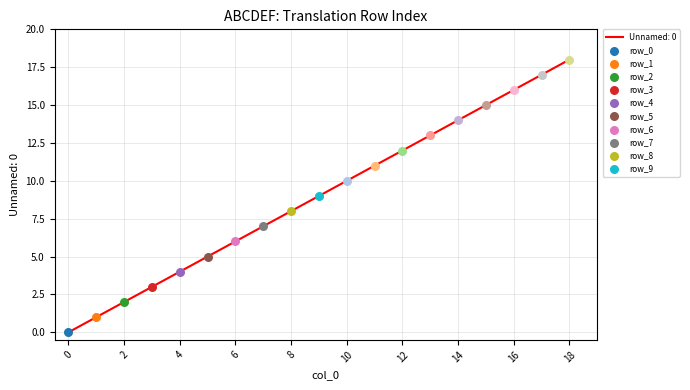

What is the difference between the maximum and minimum values?

18